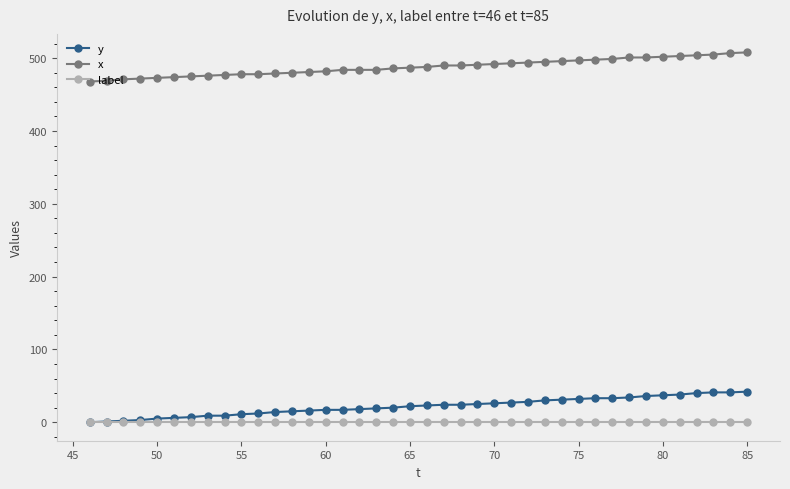

What is the highest value of the x series?

508